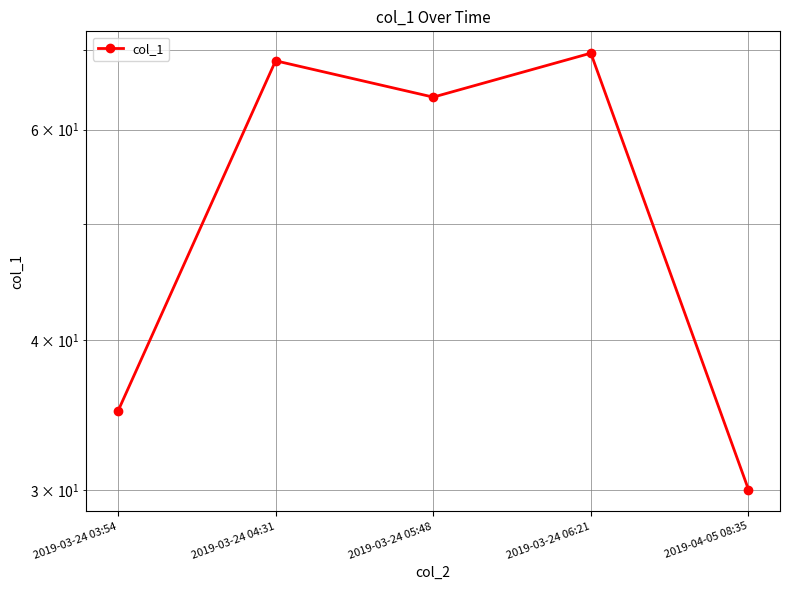

Reading left to right, transcribe all the data shown in this chart.

34.9	68.5	63.9	69.5	30.0